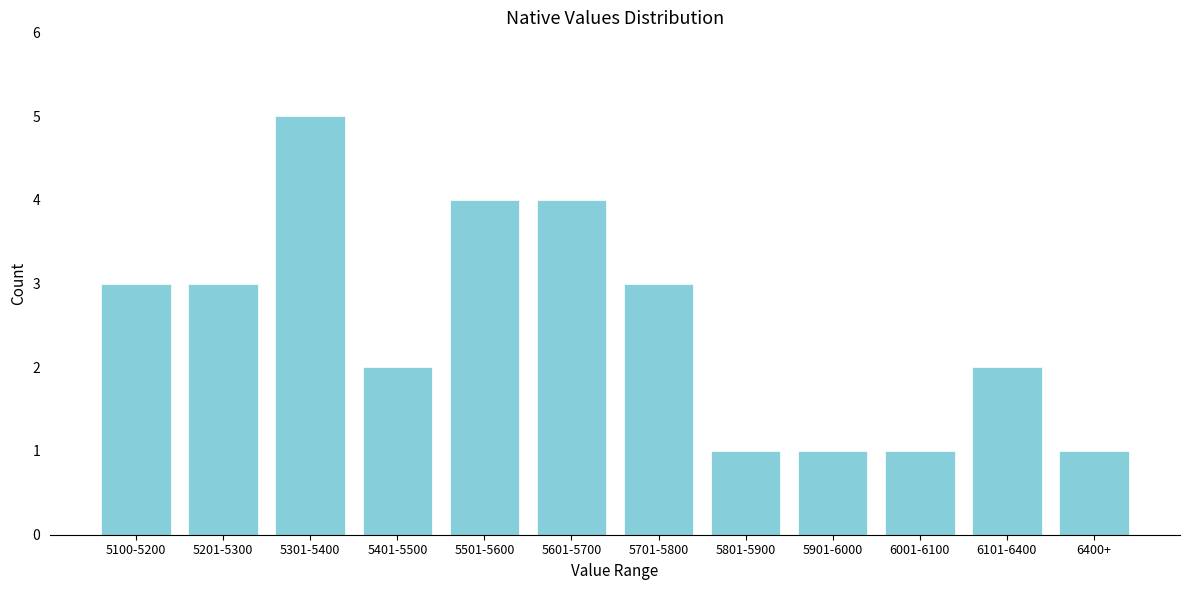

Reading left to right, list all the values displayed in this chart.

5100-5200=3	5201-5300=3	5301-5400=5	5401-5500=2	5501-5600=4	5601-5700=4	5701-5800=3	5801-5900=1	5901-6000=1	6001-6100=1	6101-6400=2	6400+=1